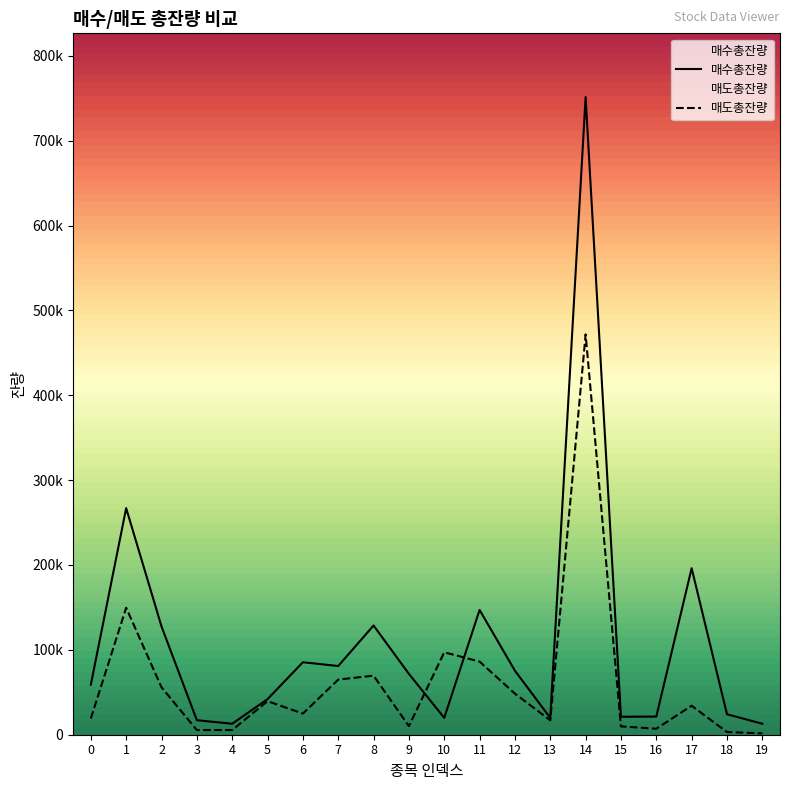

List the series in order of their peak value, lowest first.

매도총잔량, 매수총잔량